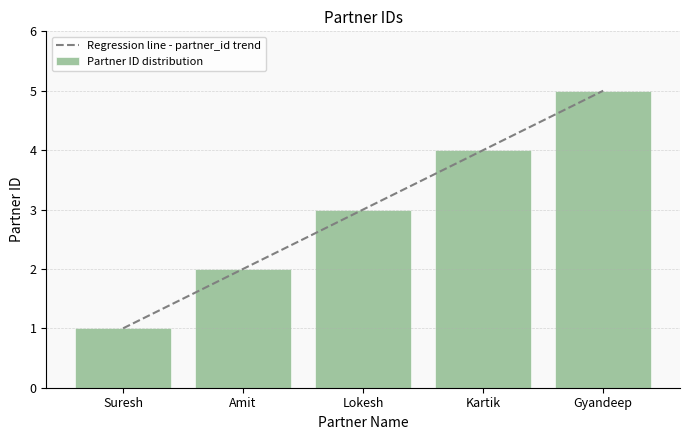

Is it true that the value at Kartik is 7?

False